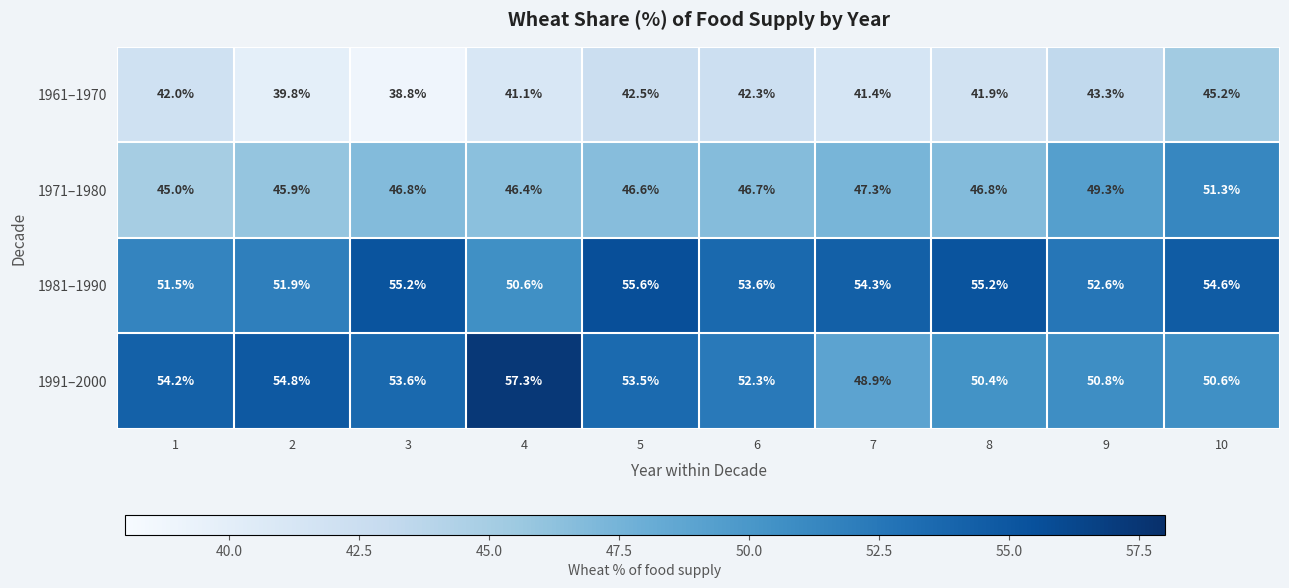

True or false: 1961–1970 has a value of 66.0 at 10.

False